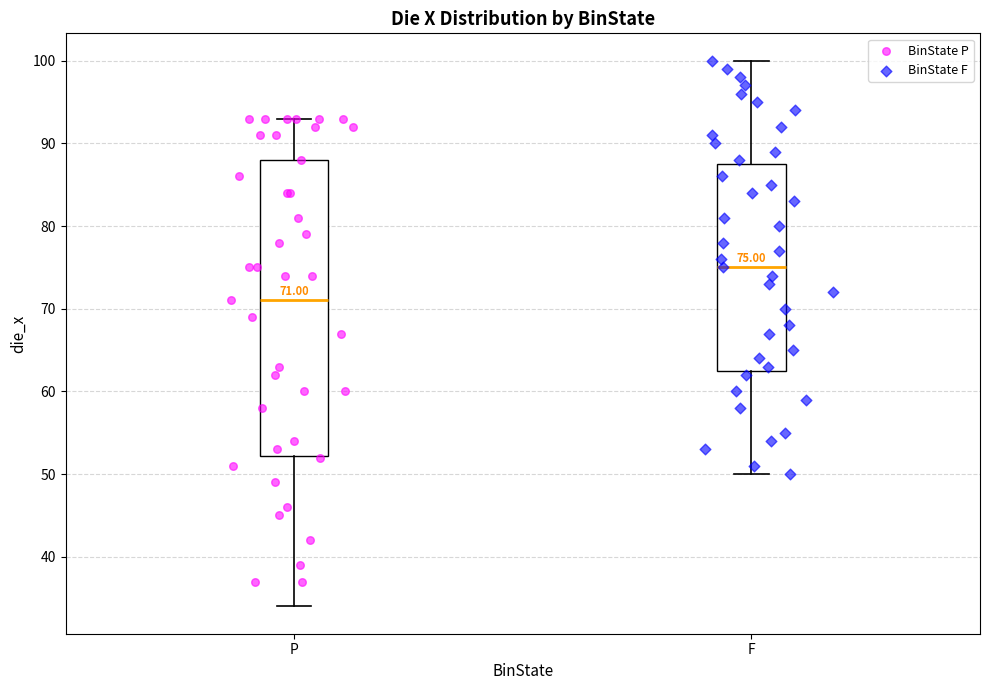

Which box's median line is the lowest?

P